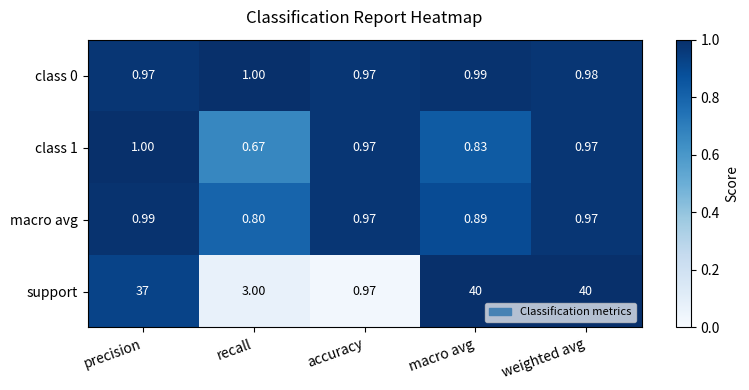

Which series has the largest range (max minus min)?

support